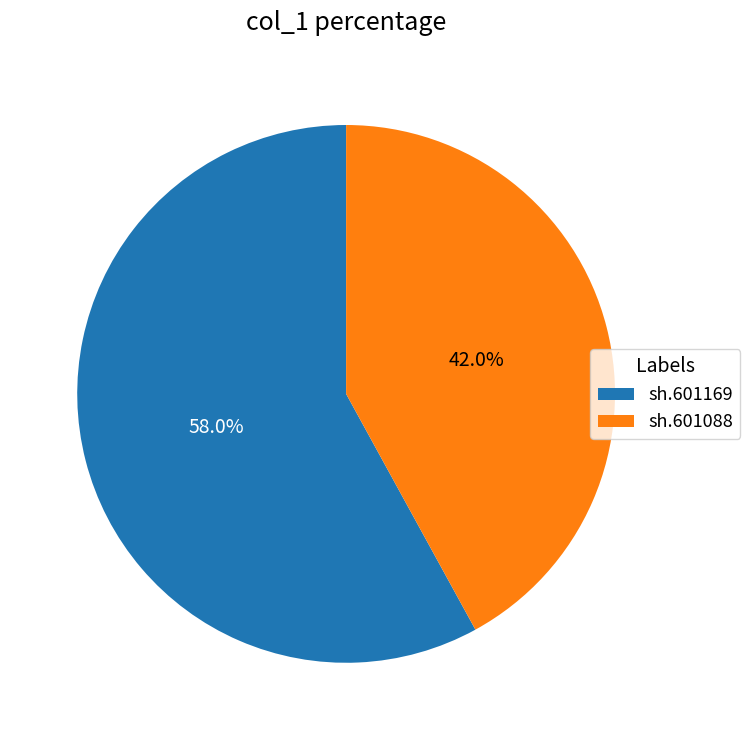

Rank the categories by value from highest to lowest.

sh.601169, sh.601088